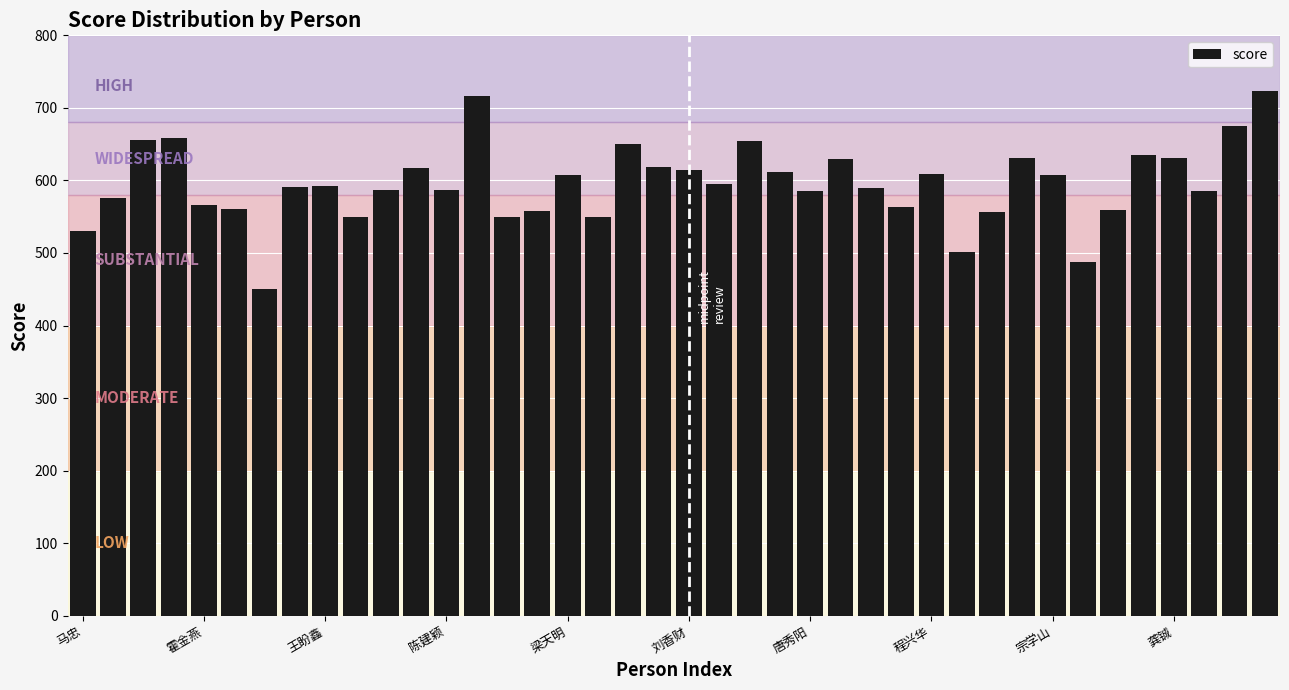

What is the value of the 33rd bar from the left?

608